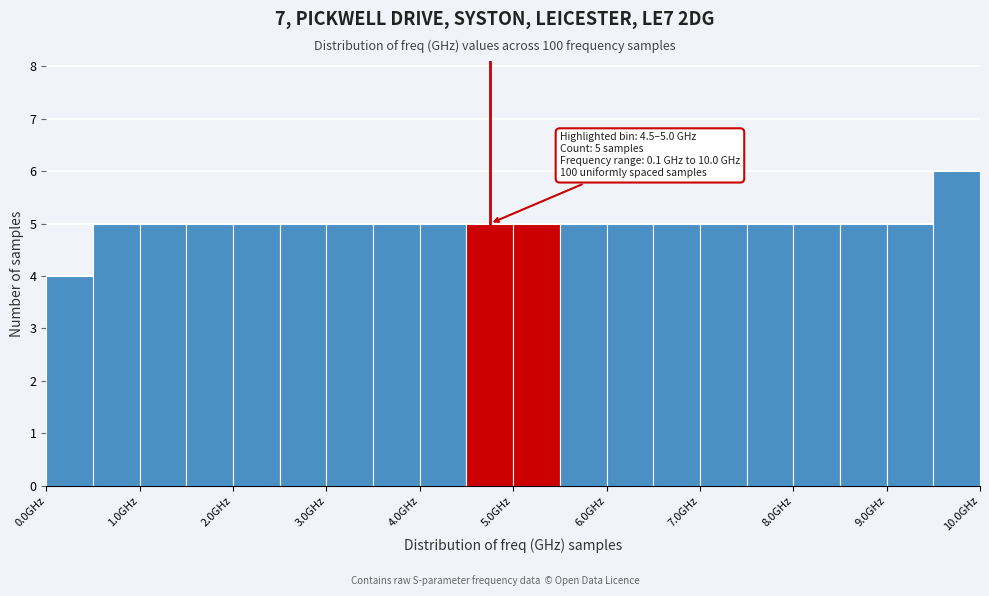

Which range on the x-axis has the tallest bar?

9.5 to 10.0